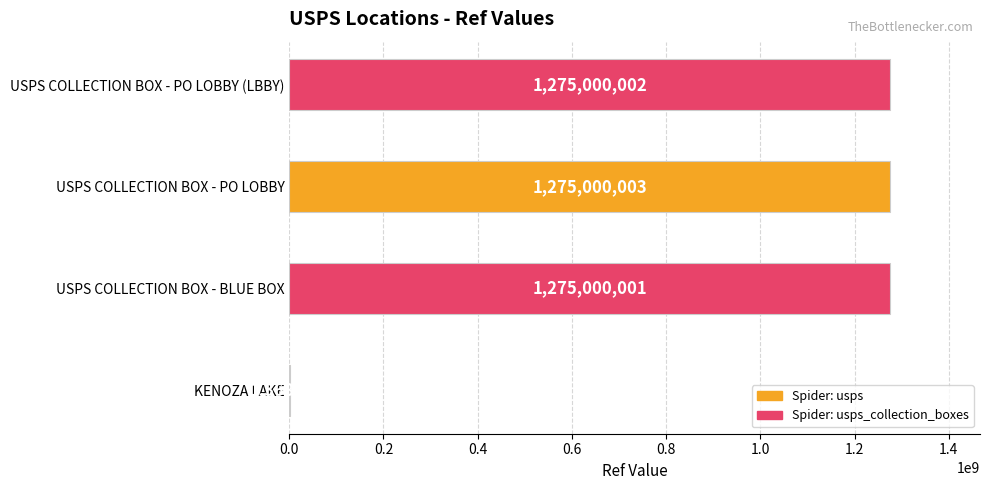

The chart shows a value of 540116986 at USPS COLLECTION BOX - BLUE BOX. True or false?

False